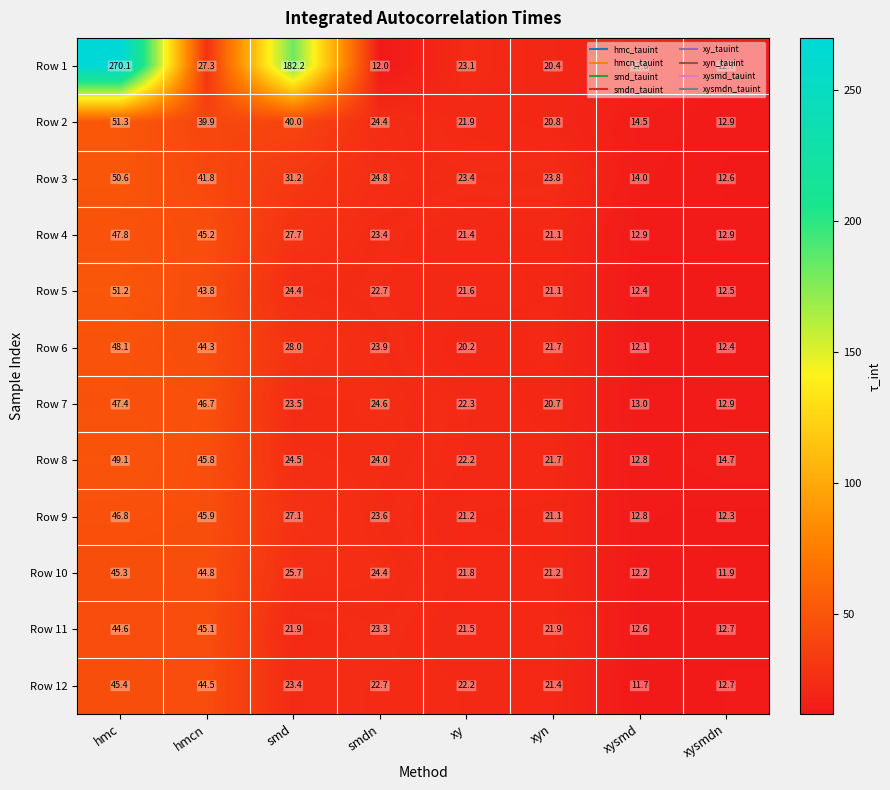

True or false: Row 5 has a value of 22.7 at smdn.

True